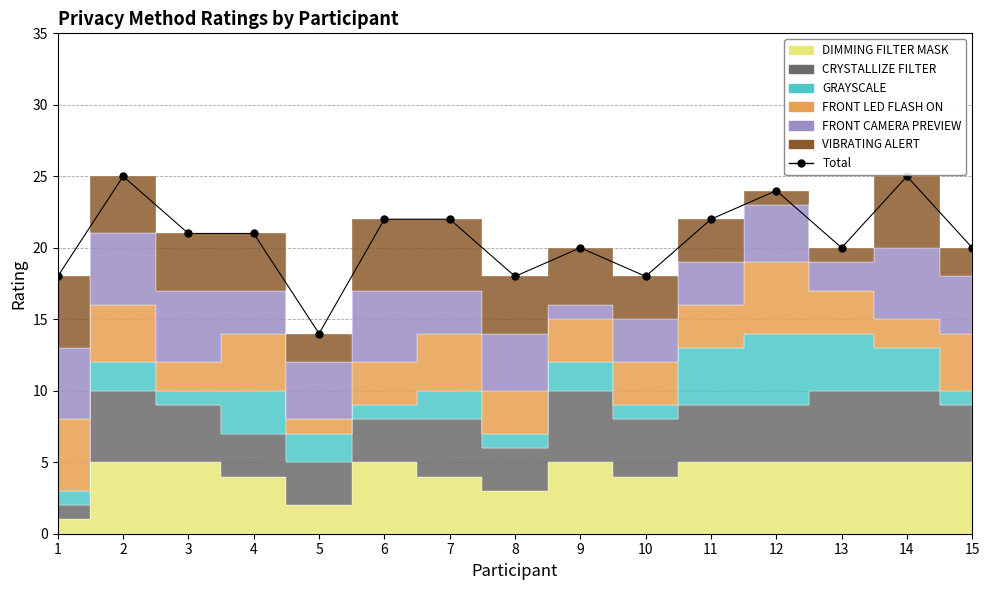

What is the difference between the second highest and second lowest values?

7